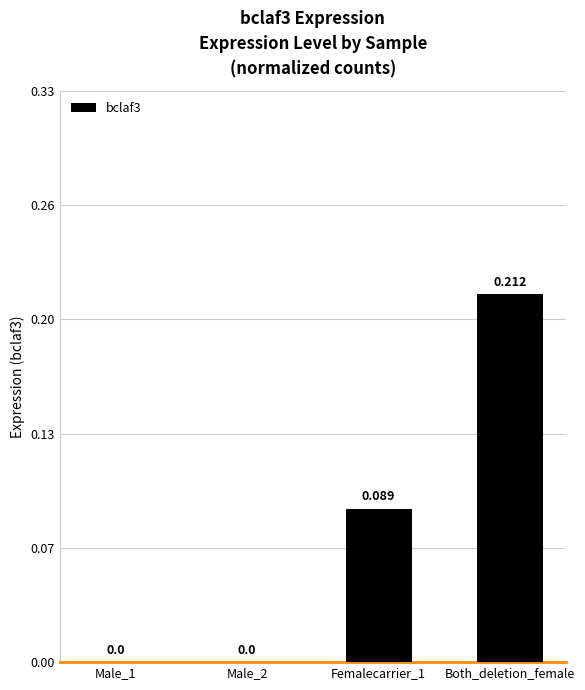

Reading left to right, transcribe all the data shown in this chart.

0.0	0.0	0.1	0.2